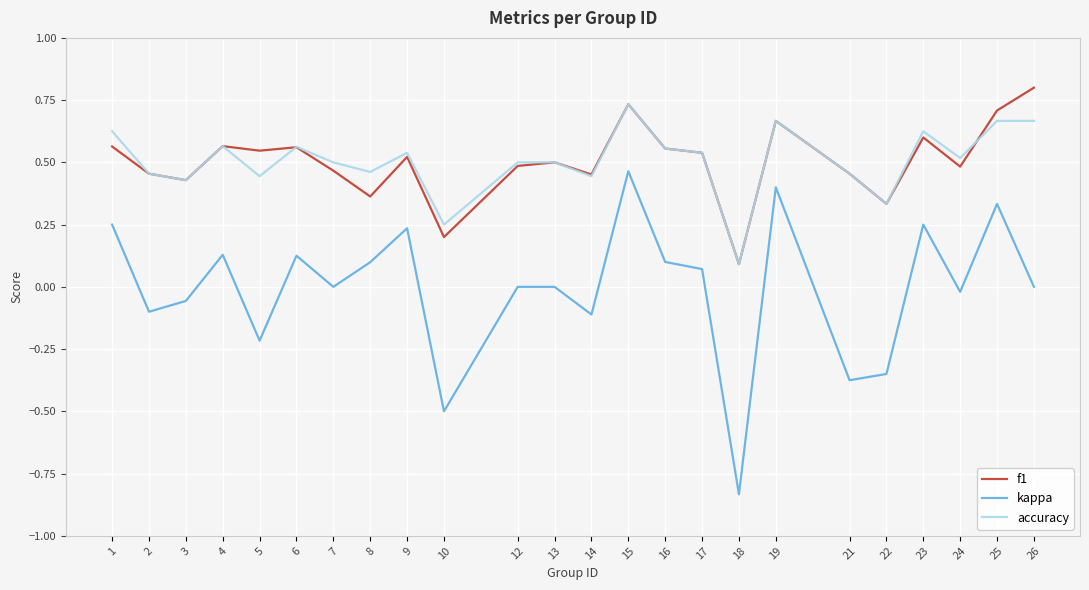

At which category does the chart reach its peak across all series?

26